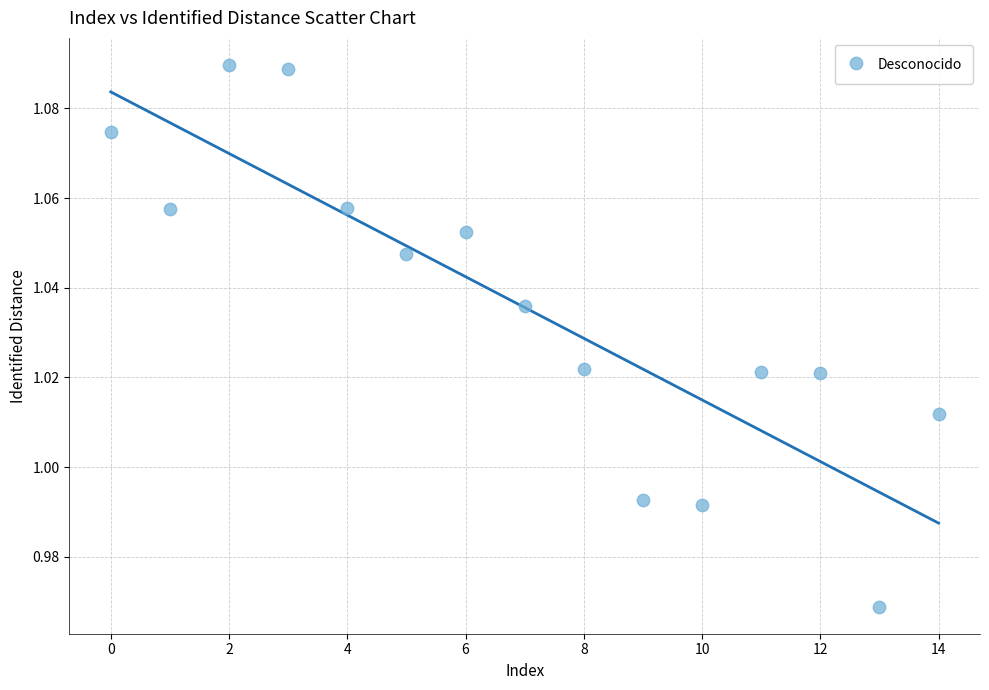

How many points are shown in the scatter plot?

15